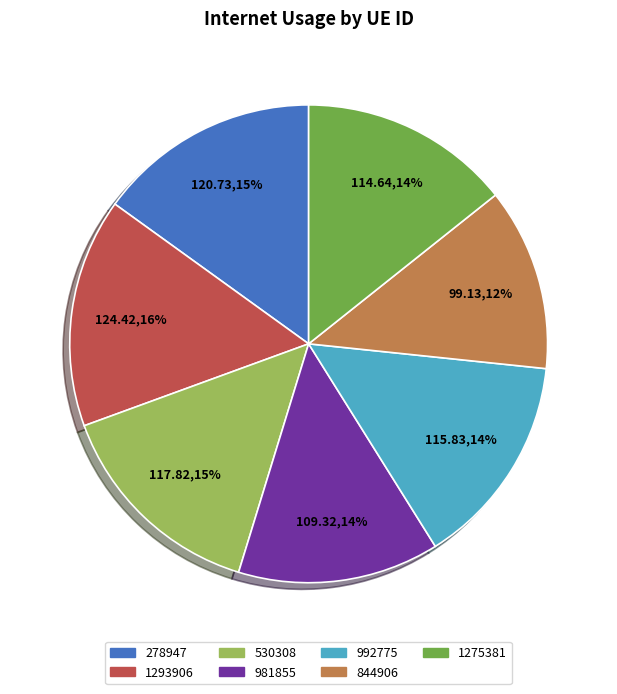

Count the number of slices in the pie.

7